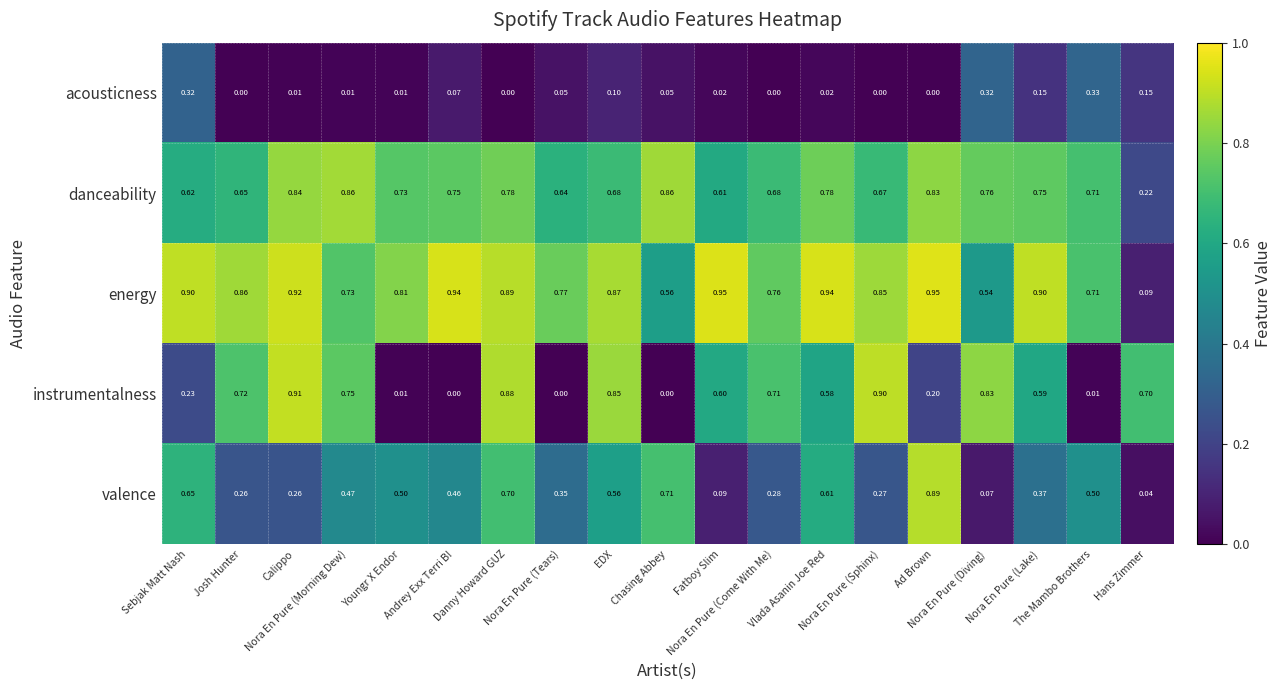

Rank the series by their maximum value, from highest to lowest.

energy, instrumentalness, valence, danceability, acousticness